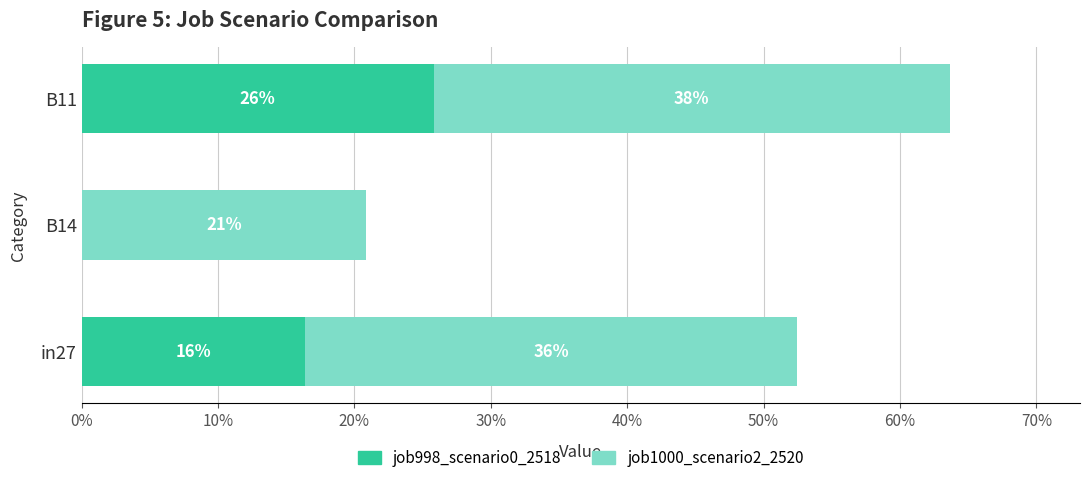

What is the value of the job998_scenario0_2518 bar at the 3rd from the left?

0.3